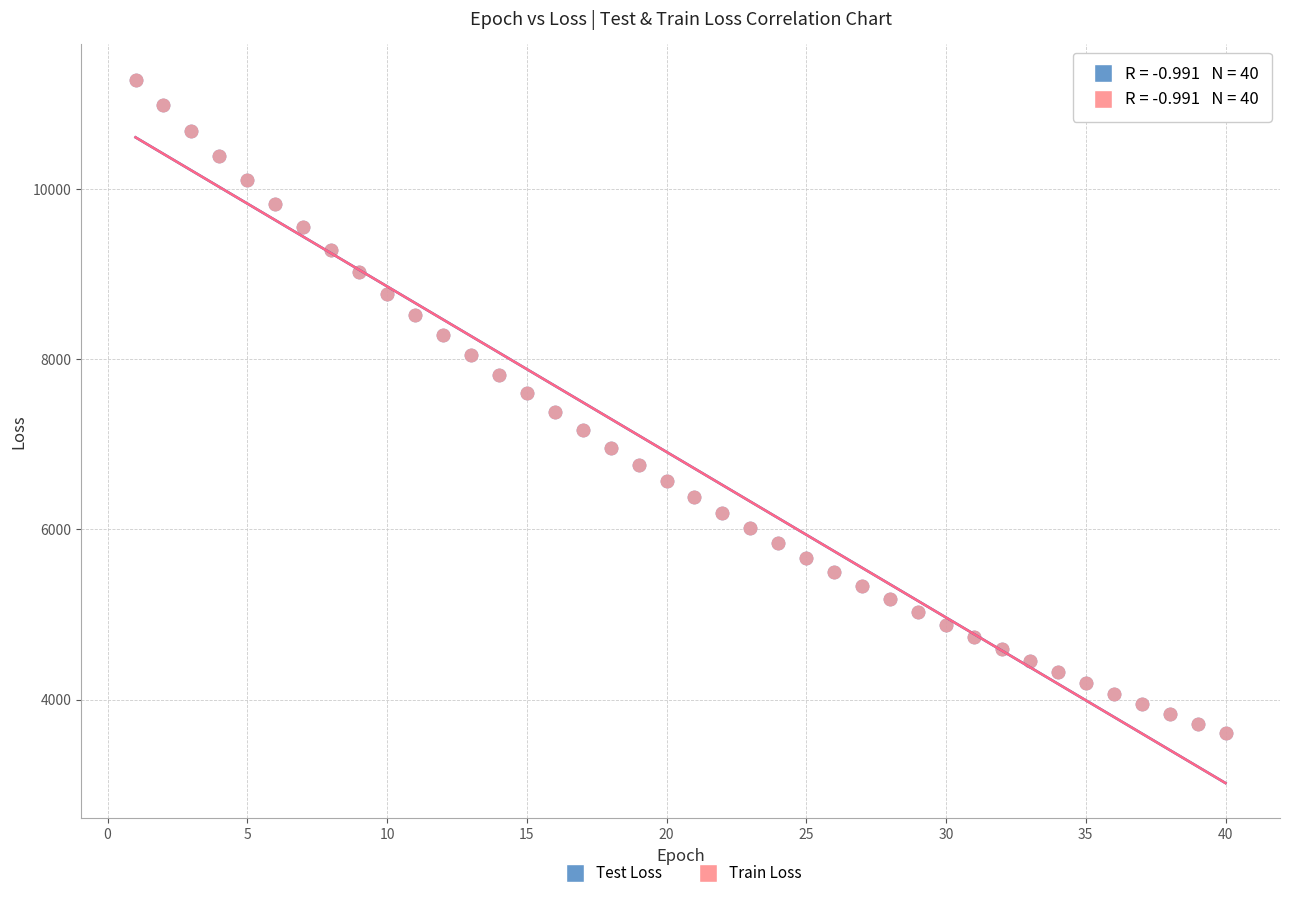

Which series has the widest spread of Y values?

Train Loss